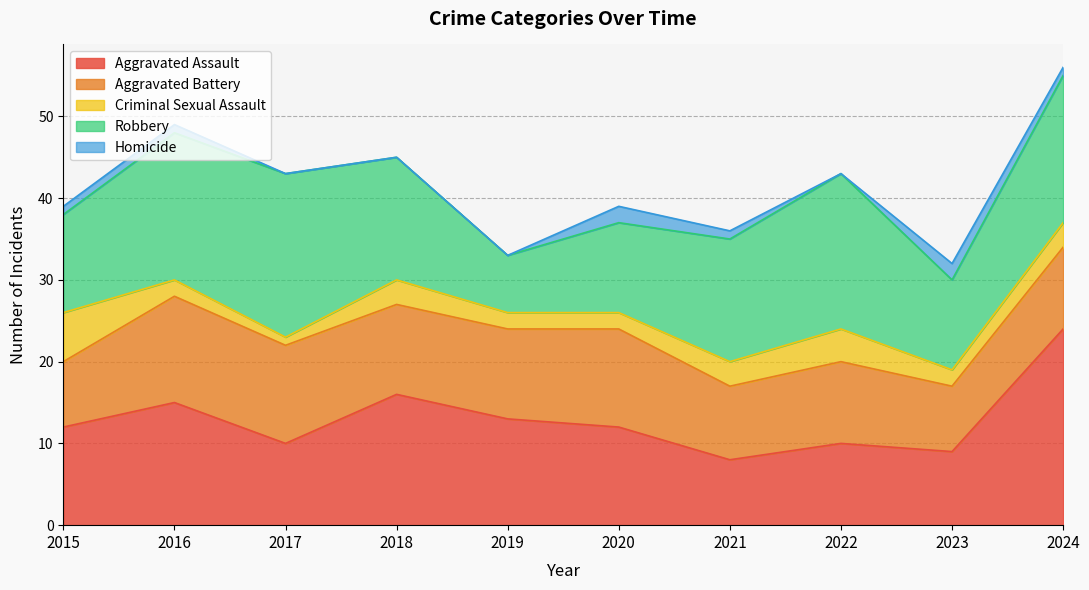

What value does the Homicide series have at 2024?

1